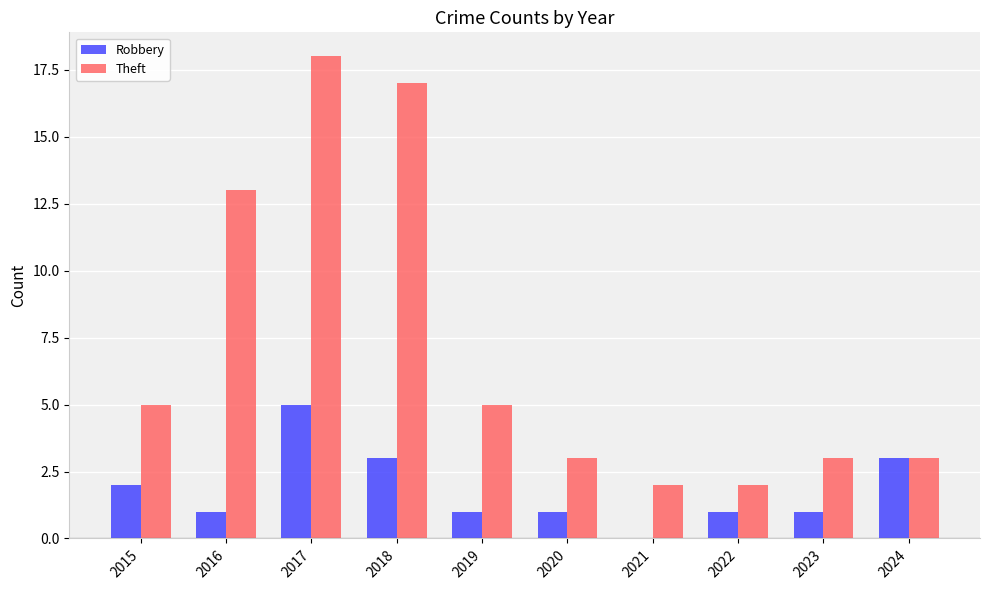

Reading left to right, extract all data points from this chart.

Robbery: 2	1	5	3	1	1	0	1	1	3
Theft: 5	13	18	17	5	3	2	2	3	3